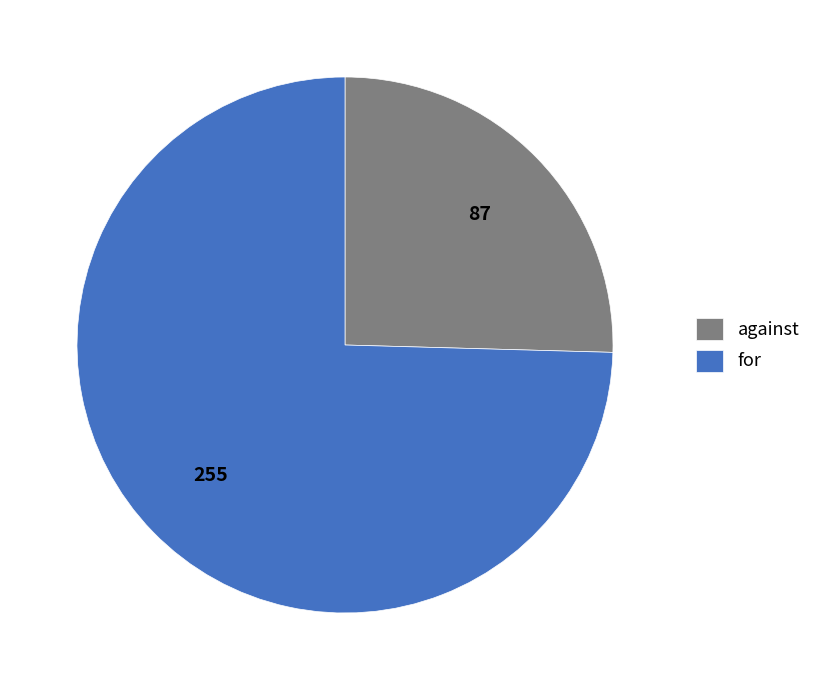

Do against and for together represent more than half of the pie?

Yes